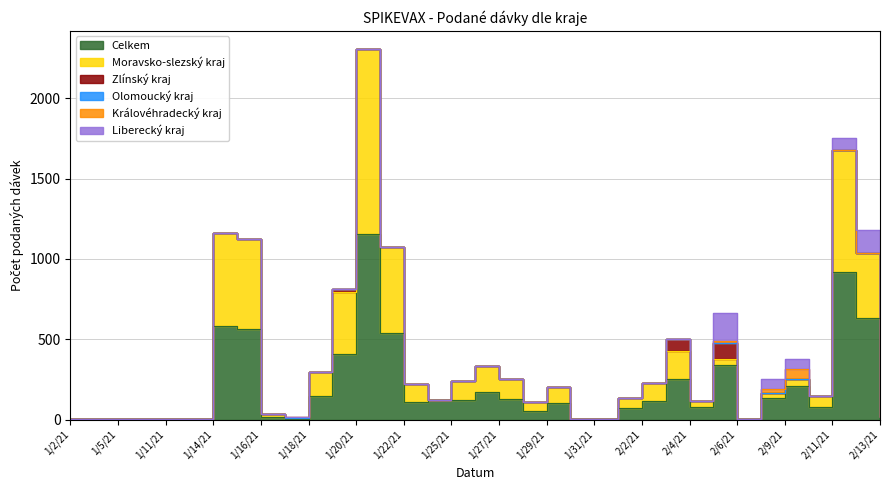

Reading left to right, what are all the values shown in this chart?

Celkem: 2	3	3	3	1	1	583	563	19	7	150	408	1153	538	111	124	122	170	129	56	102	4	2	70	115	252	78	339	1	135	207	80	920	632	18
Moravsko-slezský kraj: 0	0	0	0	0	0	577	559	19	2	149	386	1151	534	108	0	119	164	124	52	98	0	0	65	112	172	40	39	0	31	45	67	757	405	0
Zlínský kraj: 0	1	0	0	0	0	0	0	0	0	0	20	0	0	1	0	0	0	0	0	0	0	0	0	0	78	0	100	0	0	0	0	0	0	0
Olomoucký kraj: 0	1	1	0	0	0	1	0	0	0	0	0	0	0	0	0	0	0	0	0	0	0	0	1	1	0	0	0	0	0	0	0	1	0	1
Královéhradecký kraj: 0	0	0	0	0	0	0	0	0	5	0	0	0	0	0	0	0	0	0	0	0	0	0	0	0	0	0	14	0	23	64	0	0	0	0
Liberecký kraj: 0	0	0	0	0	0	0	0	0	0	0	2	0	0	1	0	0	0	0	0	0	0	0	0	0	0	0	174	0	66	64	0	73	140	0